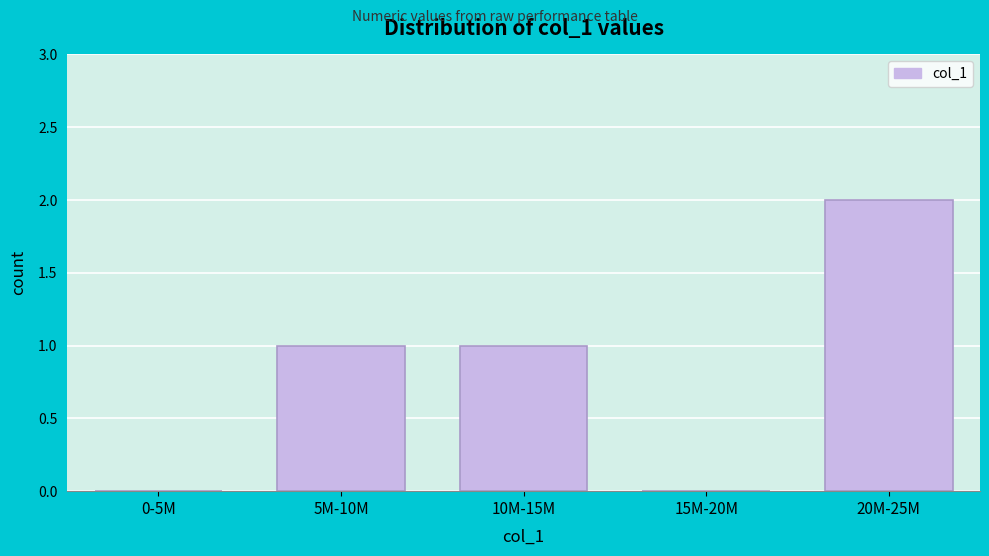

Reading left to right, what are all the values shown in this chart?

0-5M=0	5M-10M=1	10M-15M=1	15M-20M=0	20M-25M=2